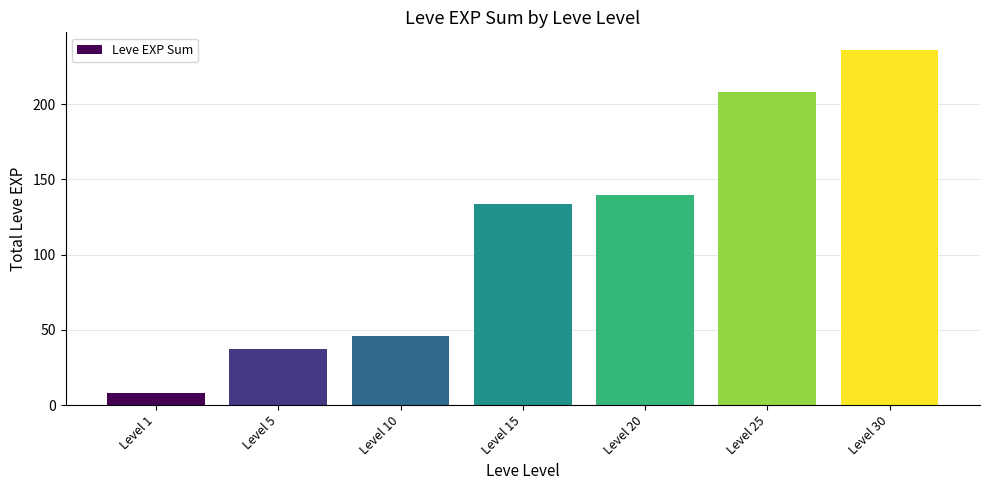

List the labels in order of value, smallest first.

Level 1, Level 5, Level 10, Level 15, Level 20, Level 25, Level 30